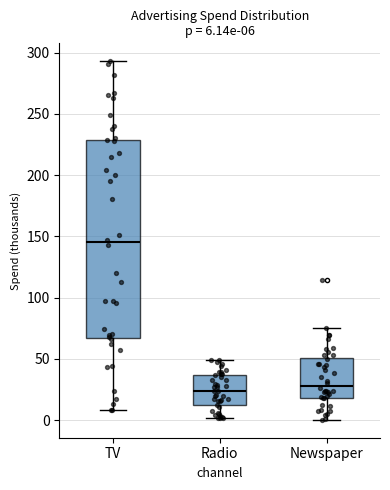

Which box is the tallest, from its lower edge to its upper edge?

TV